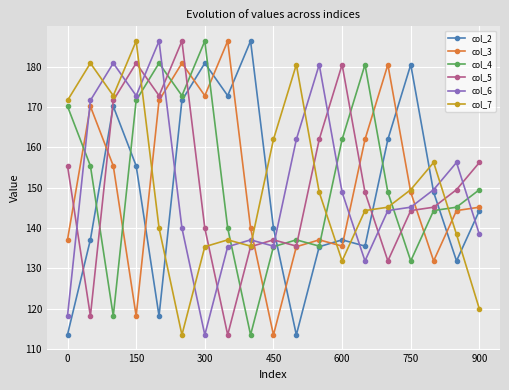

Which series has the largest total across all categories?

col_4